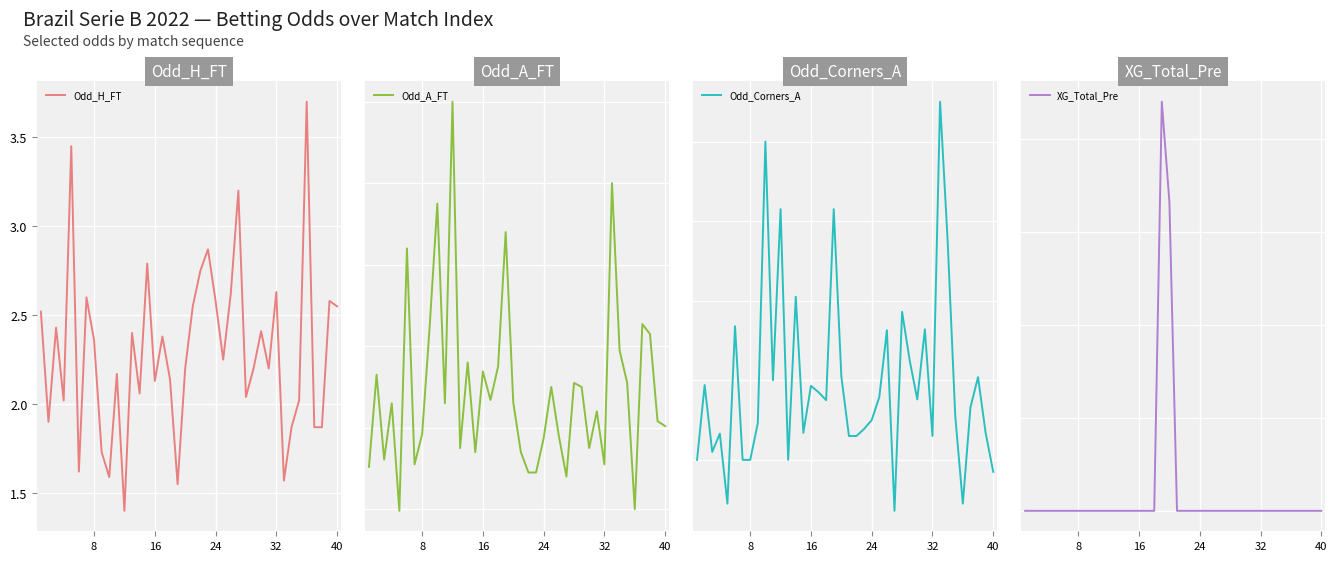

True or false: XG_Total_Pre has a value of -2.2 at 13.

False